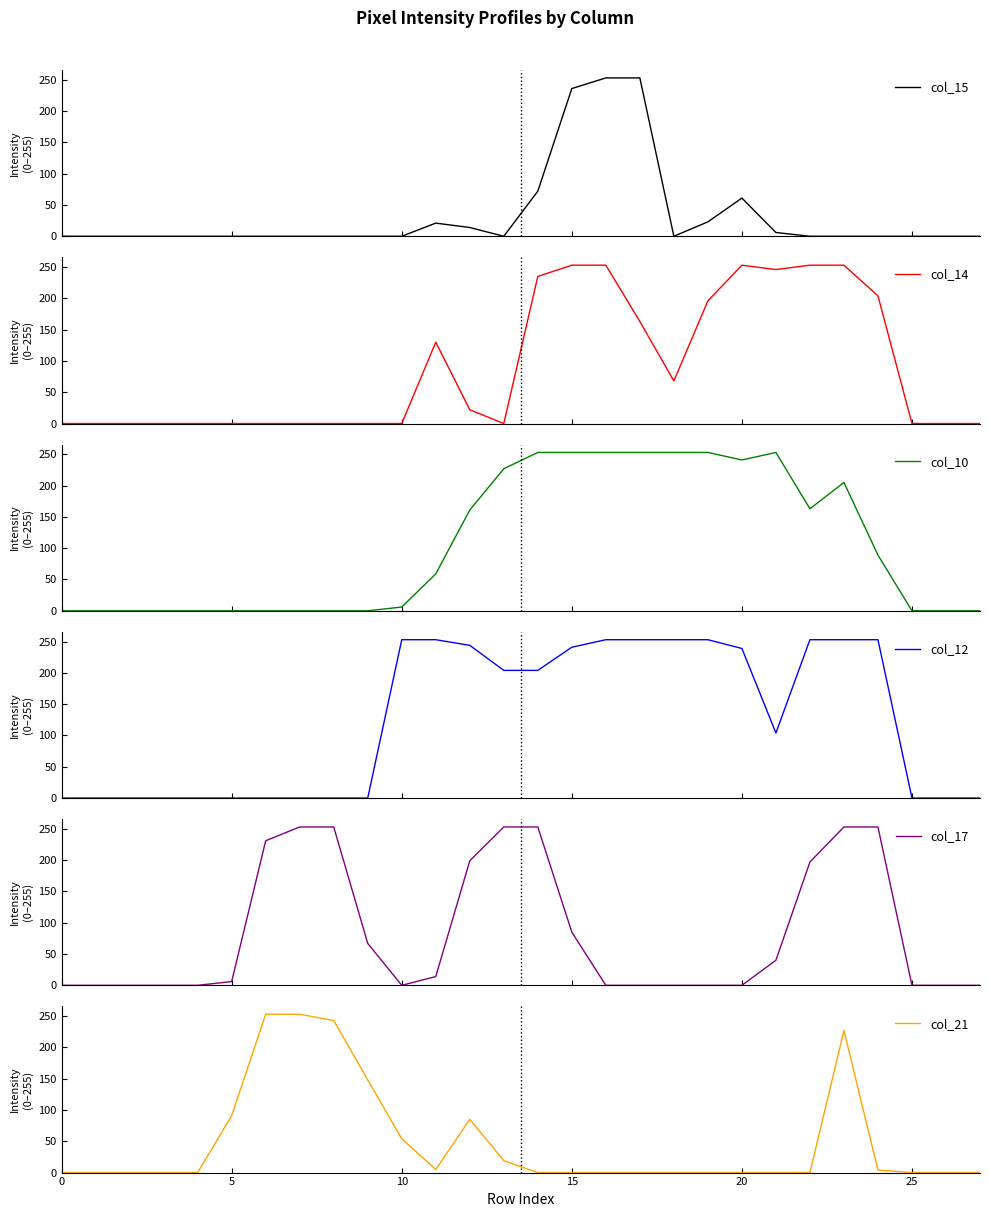

What is the maximum value for col_14?

253